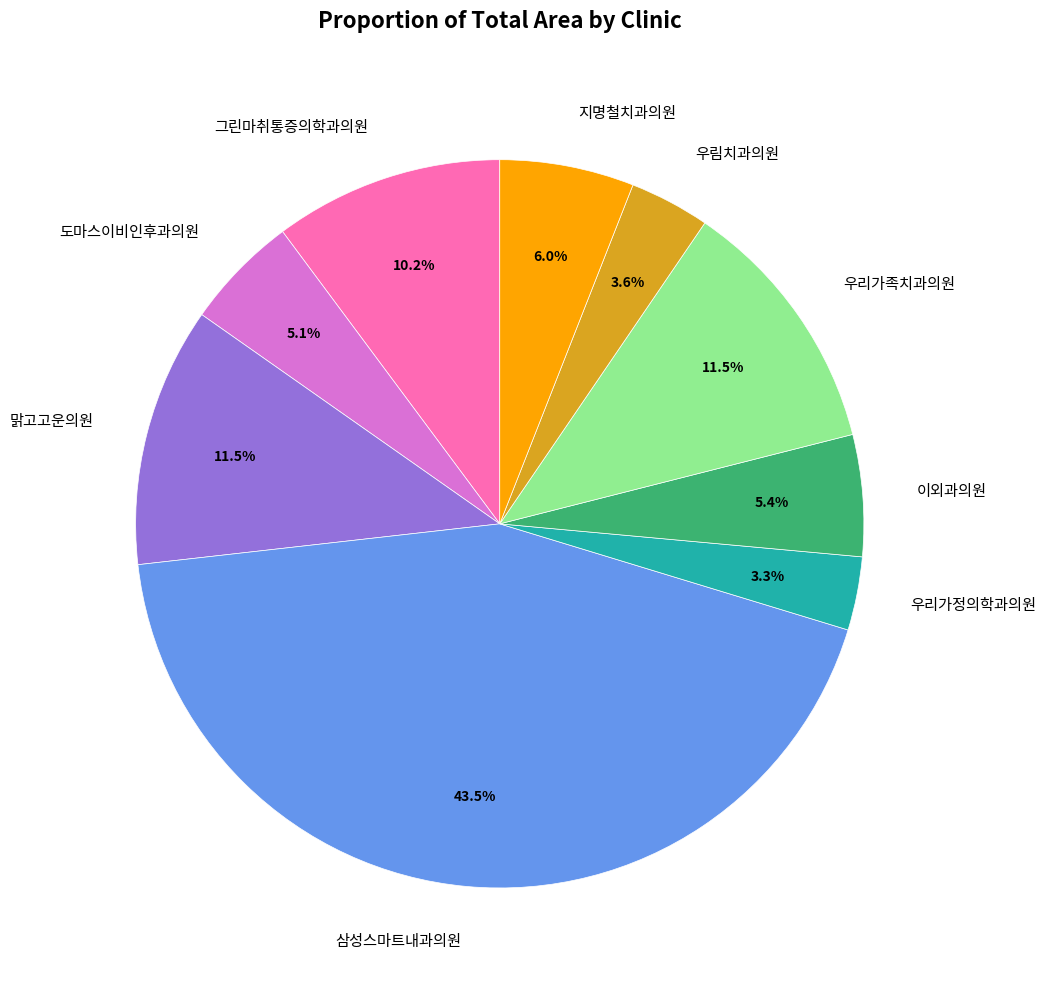

Count the number of slices in the pie.

9